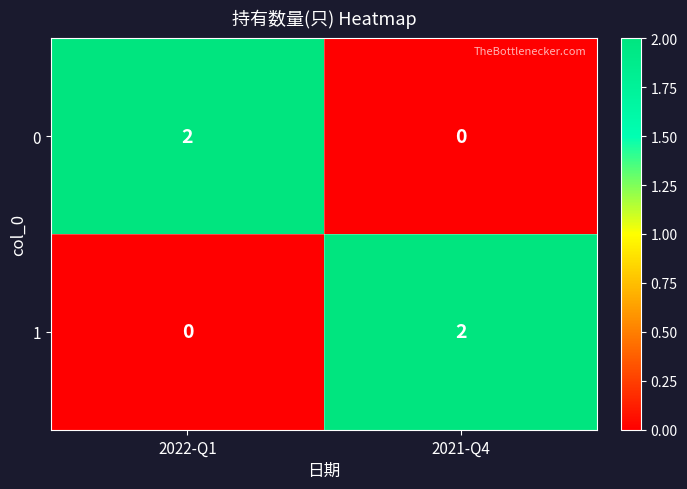

At 2021-Q4, list the series in order from largest to smallest.

1, 0